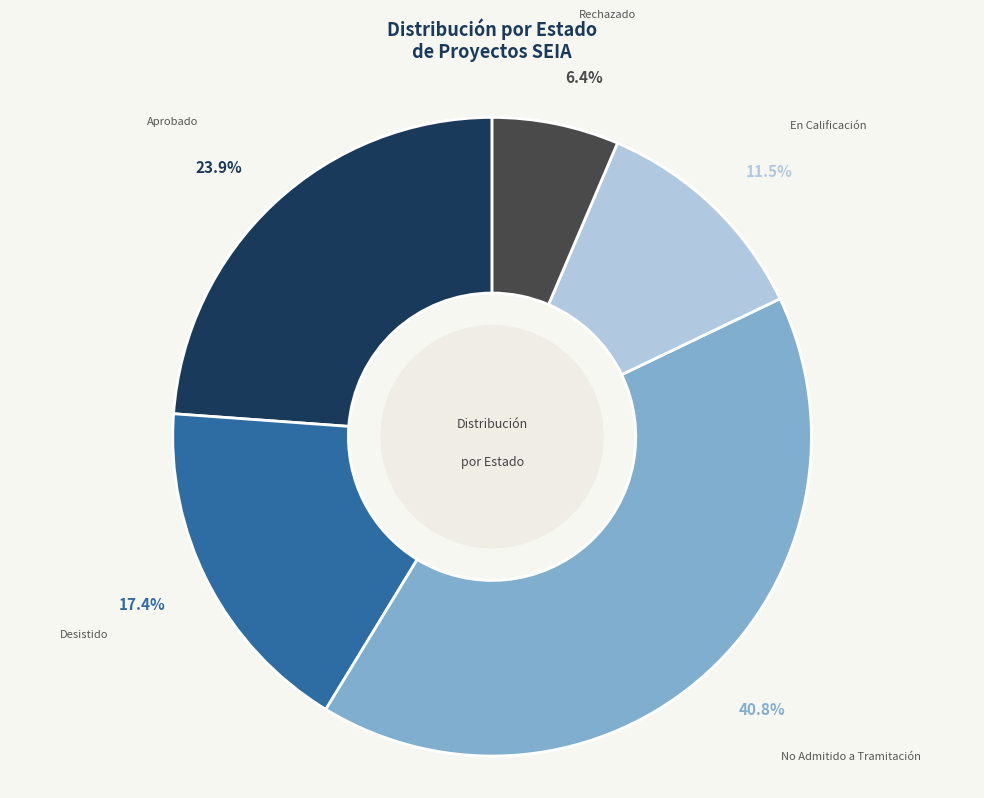

What percentage is NOT represented by Desistido?

82.6%